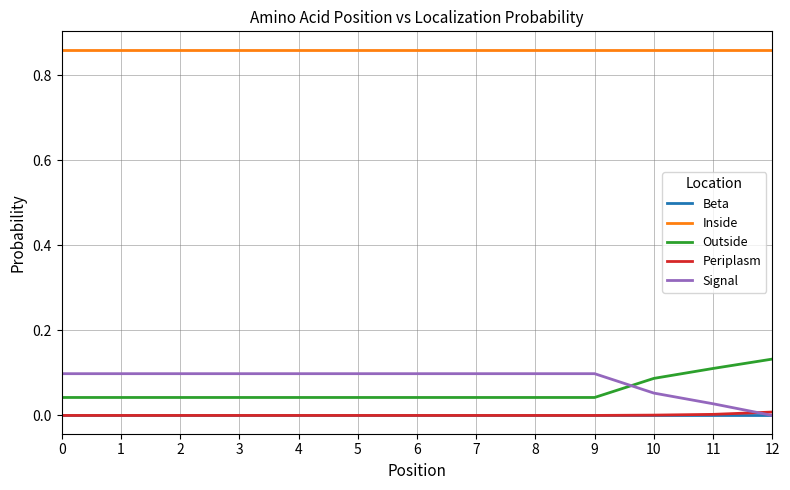

The Inside series shows 1.3 at 10. True or false?

False